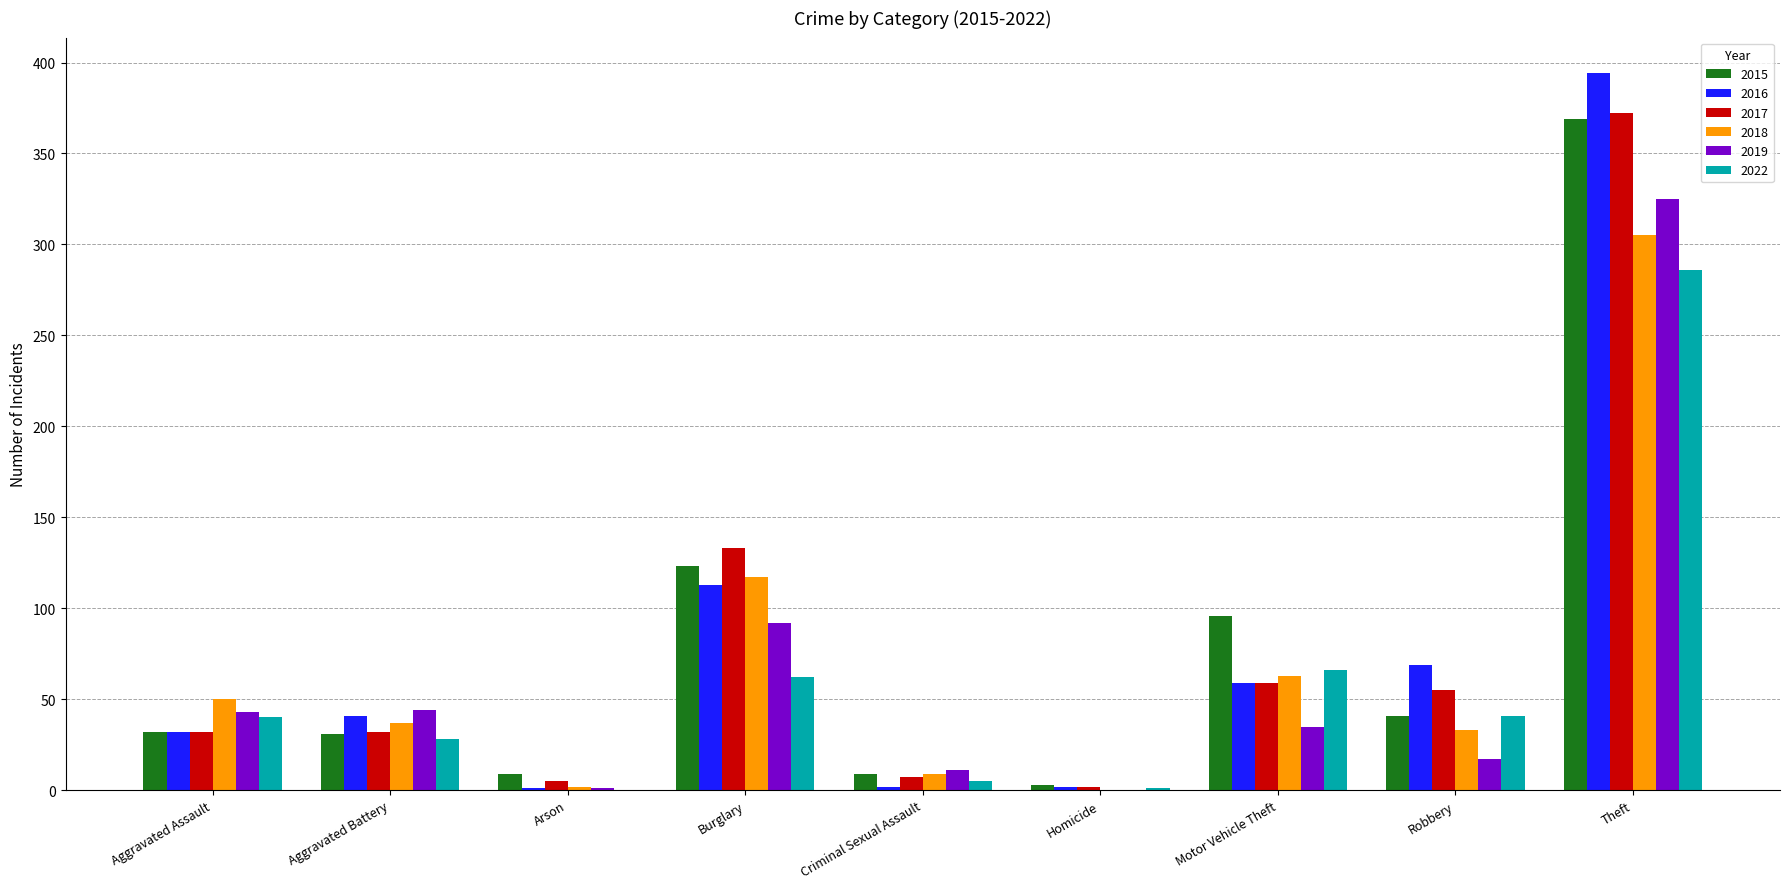

What is the maximum value shown in the chart?

394